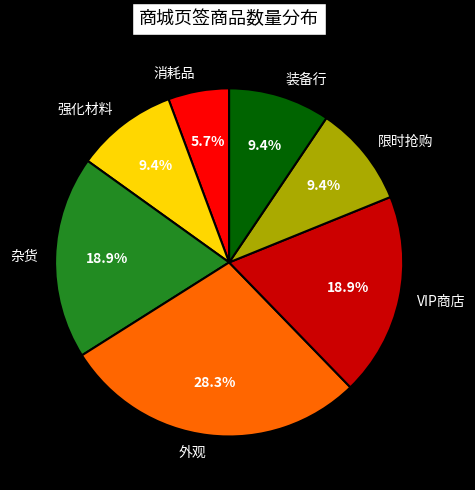

What is the ratio of the value at 强化材料 to the value at VIP商店?

0.5